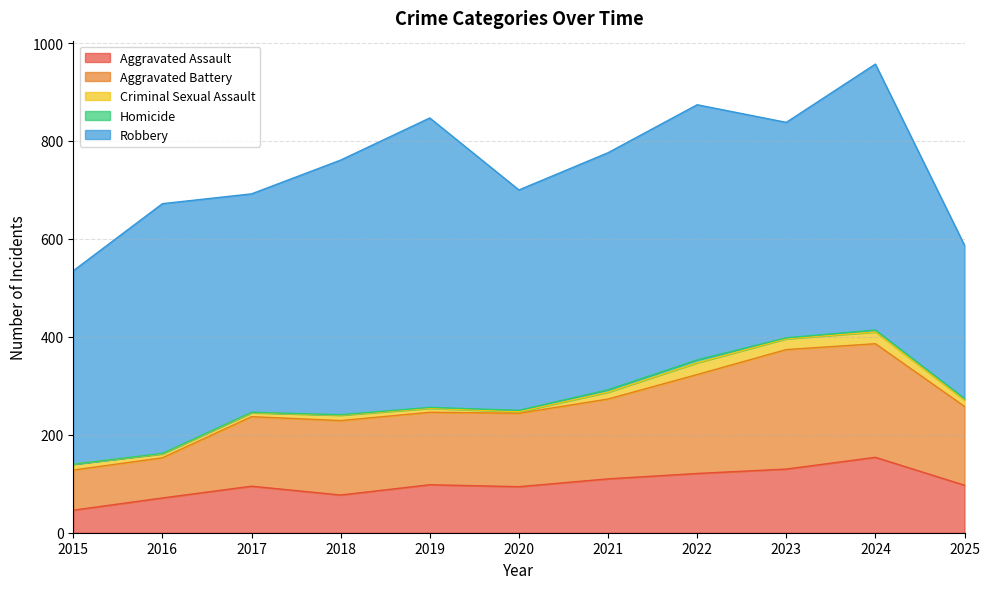

What is the difference between the maximum and minimum values in the Robbery series?

278